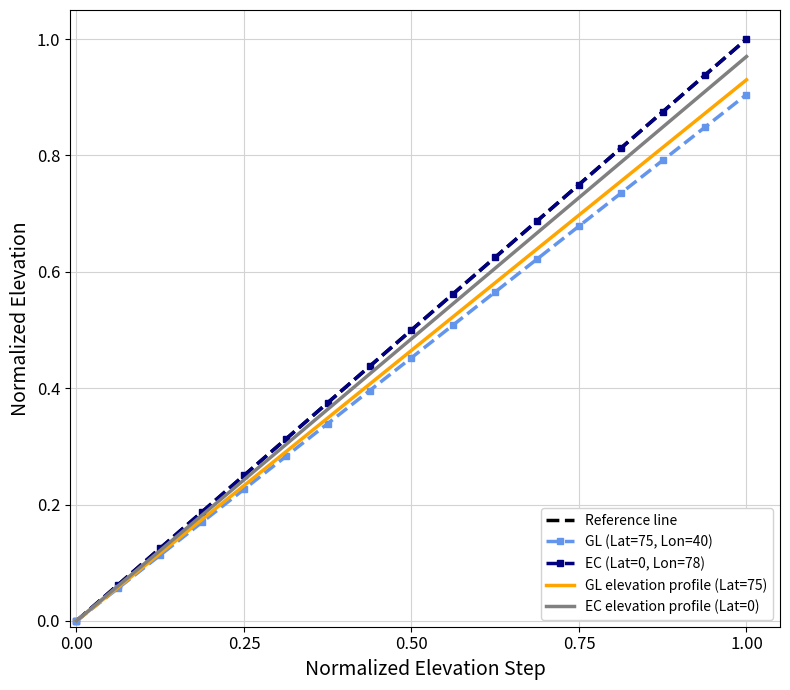

True or false: EC (Lat=0, Lon=78) and GL (Lat=75, Lon=40) cross at least once.

False